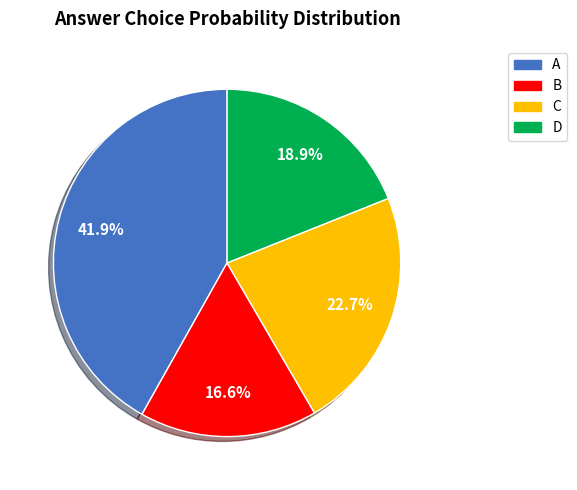

Rank the categories by value from lowest to highest.

B, D, C, A